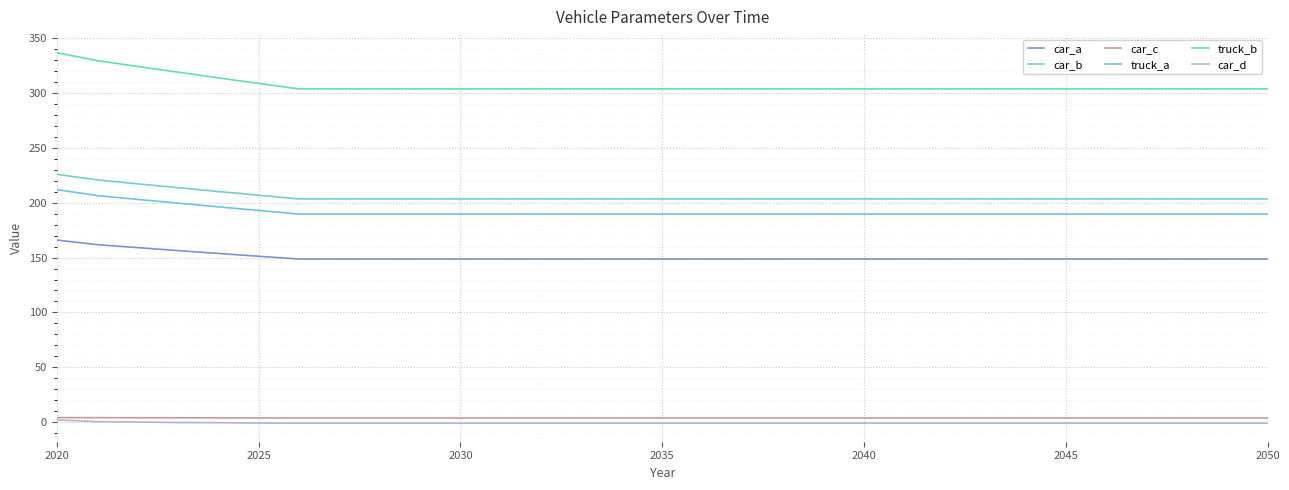

Does the chart display data point markers on the line(s)?

No